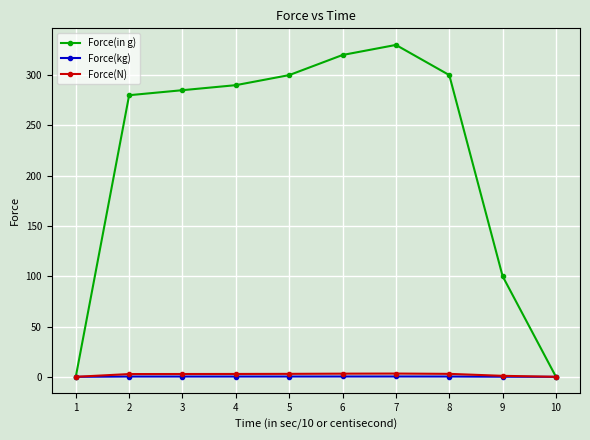

At which label is Force(in g) closest to 165?

9